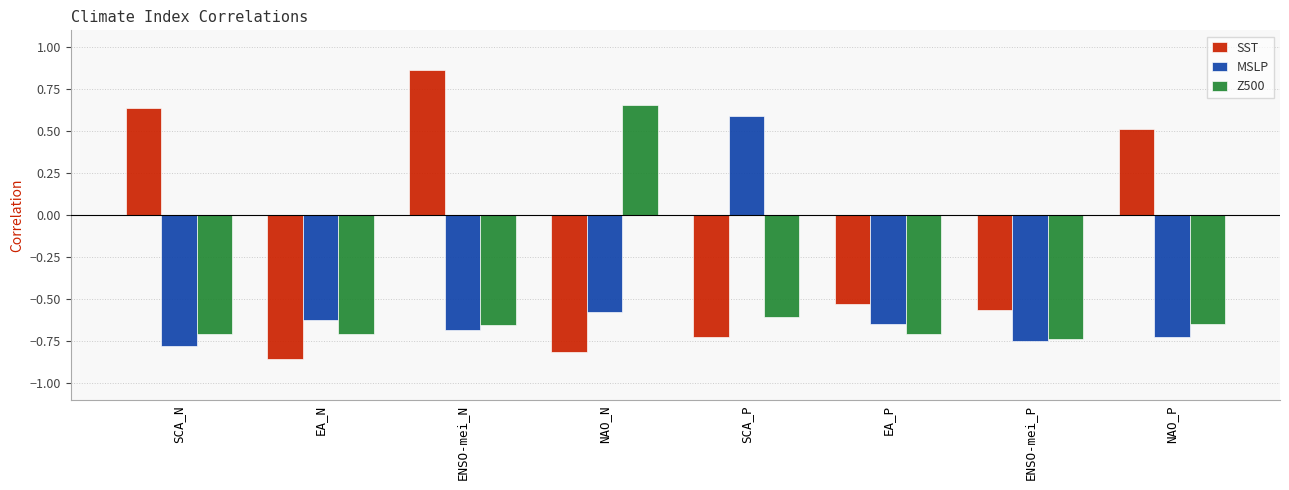

How many bars are there in total?

24